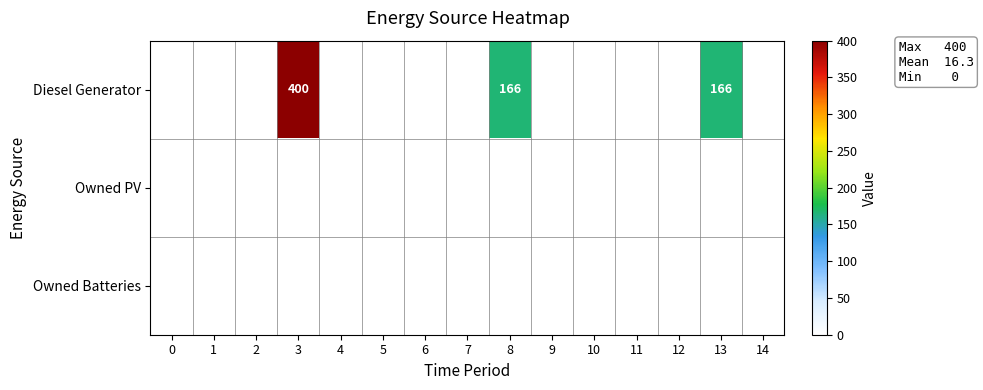

What is the difference between the highest and lowest values at 13?

166